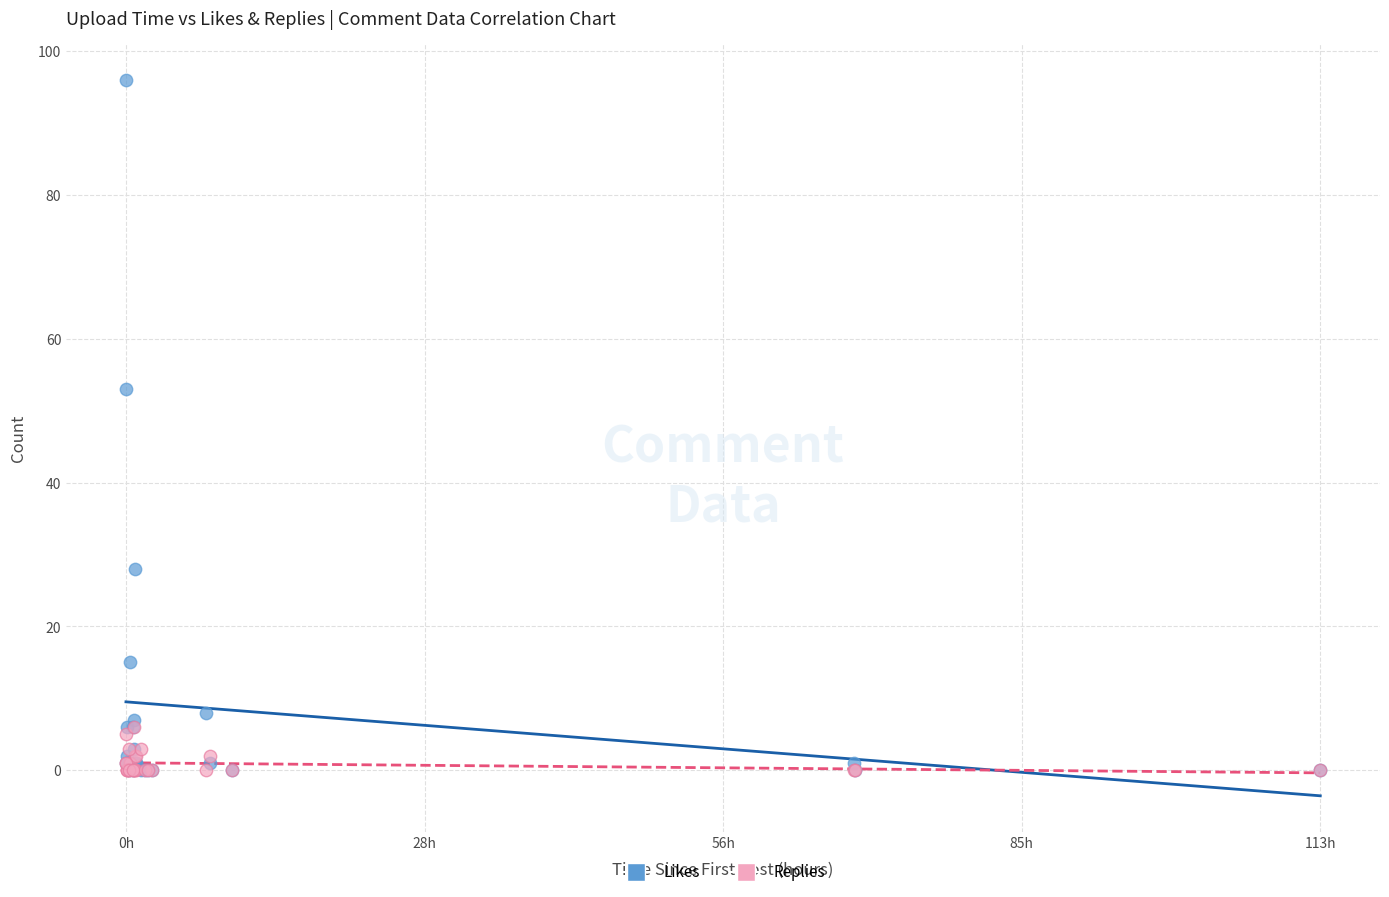

What are all the series names shown in the legend?

Likes, Replies